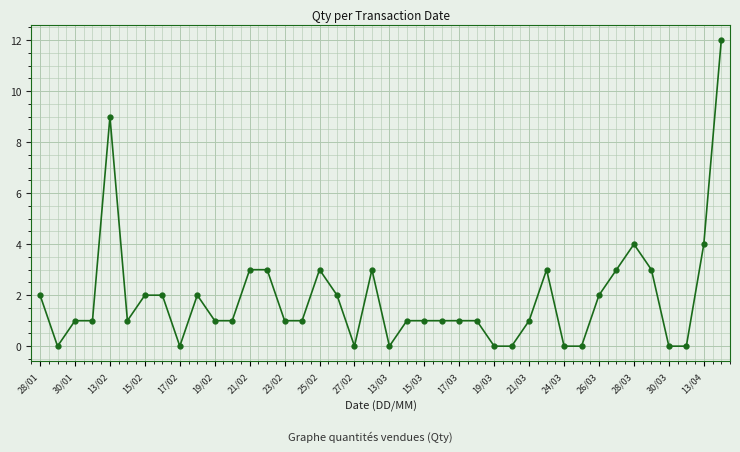

What is the difference between the maximum and minimum values?

12